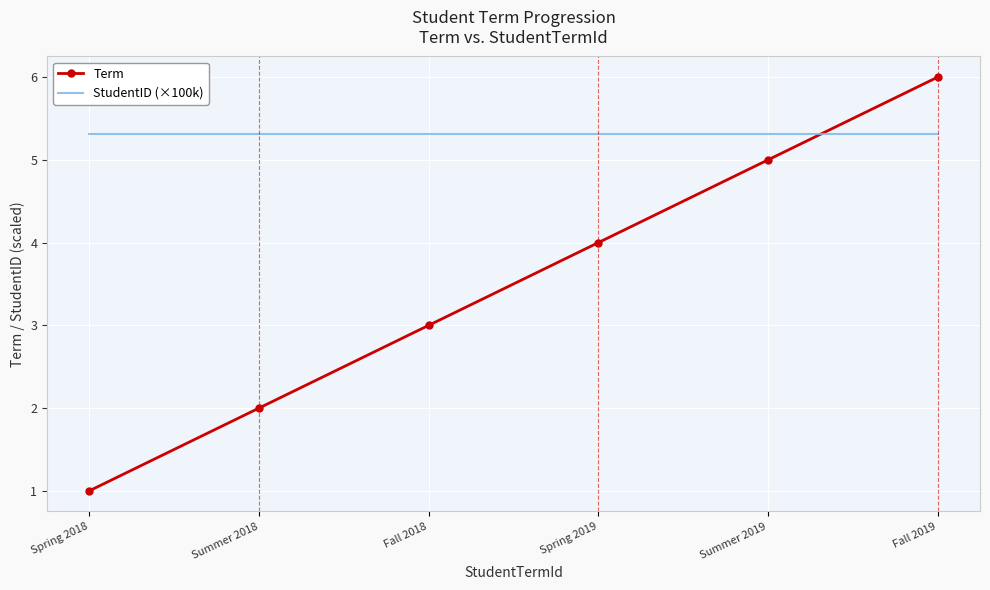

At which category does the chart reach its minimum across all series?

Spring 2018